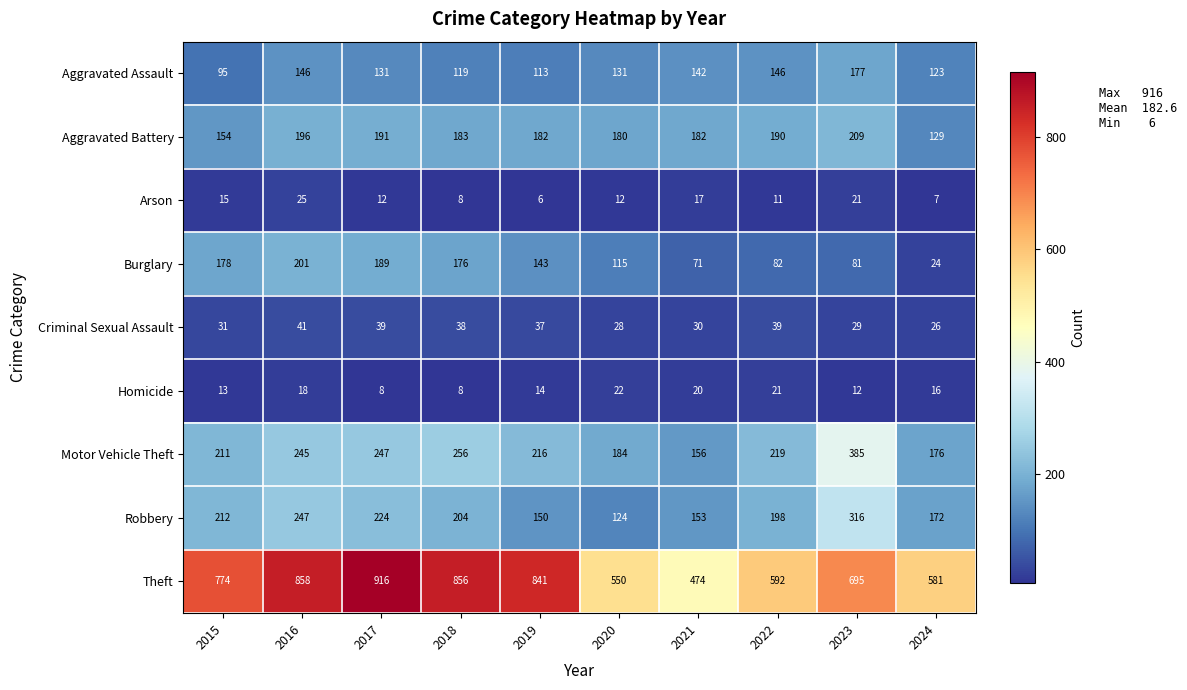

Where does the Arson series first go above 12?

2015